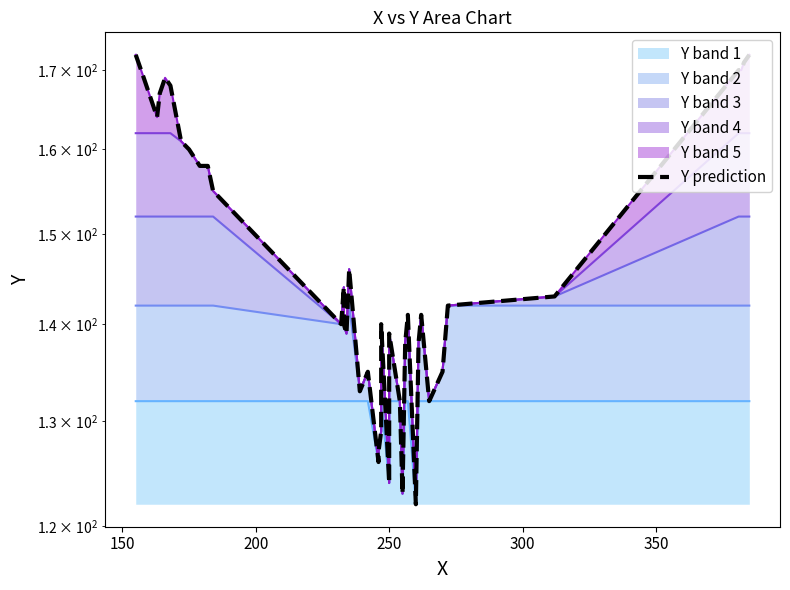

What is the average value?

148